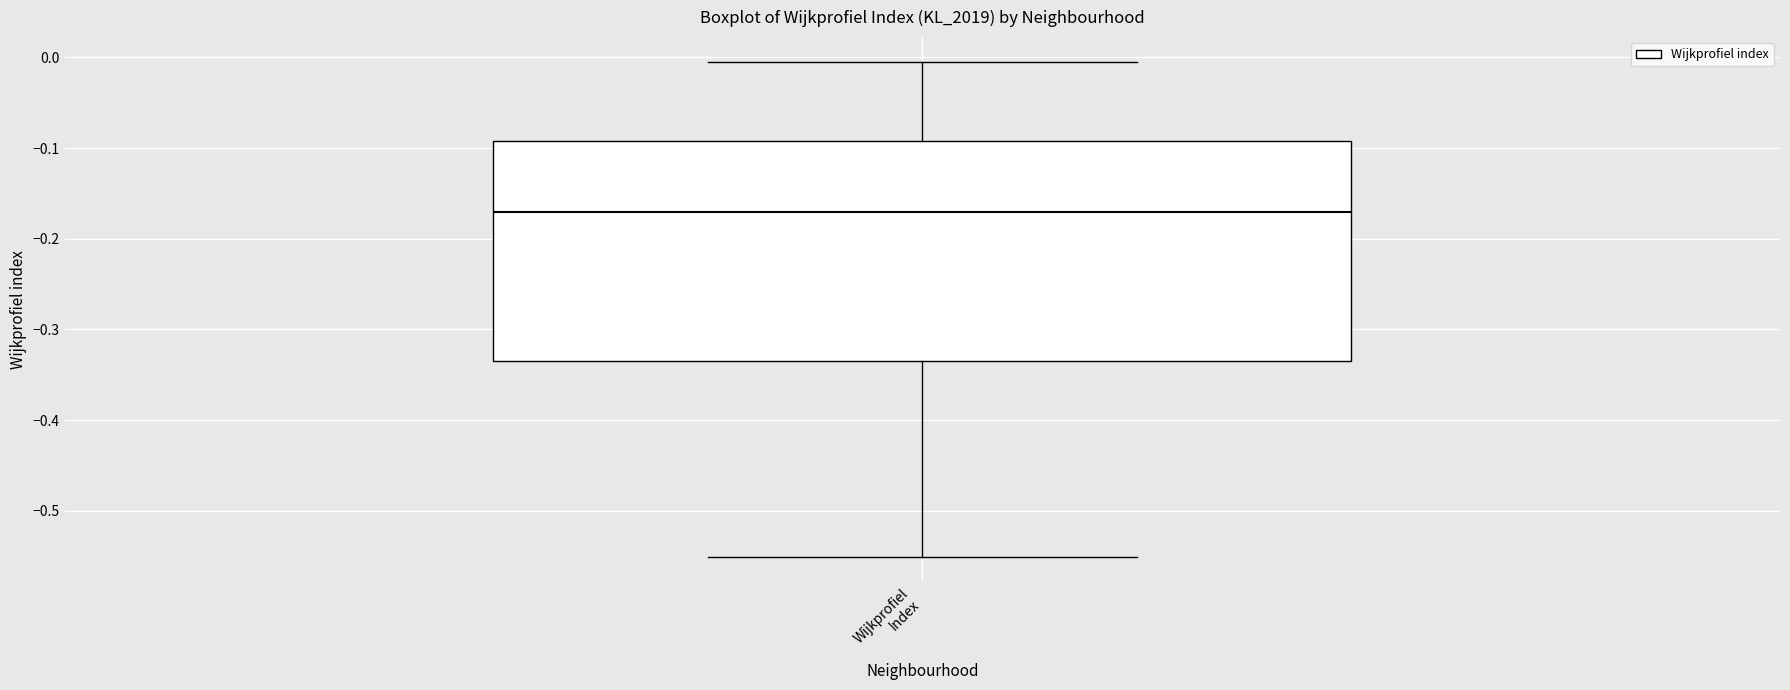

Where does the lower whisker of the box for Wijkprofiel Index end on the y-axis? The values are not printed on the chart, so give them approximately, as read against the axis.

-0.55